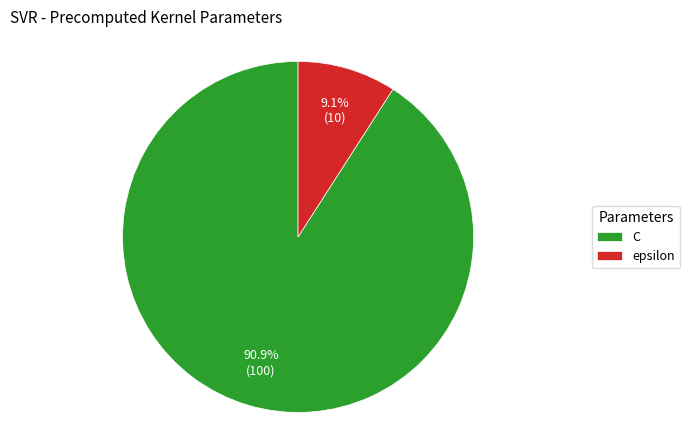

How many slices are in this pie chart?

2